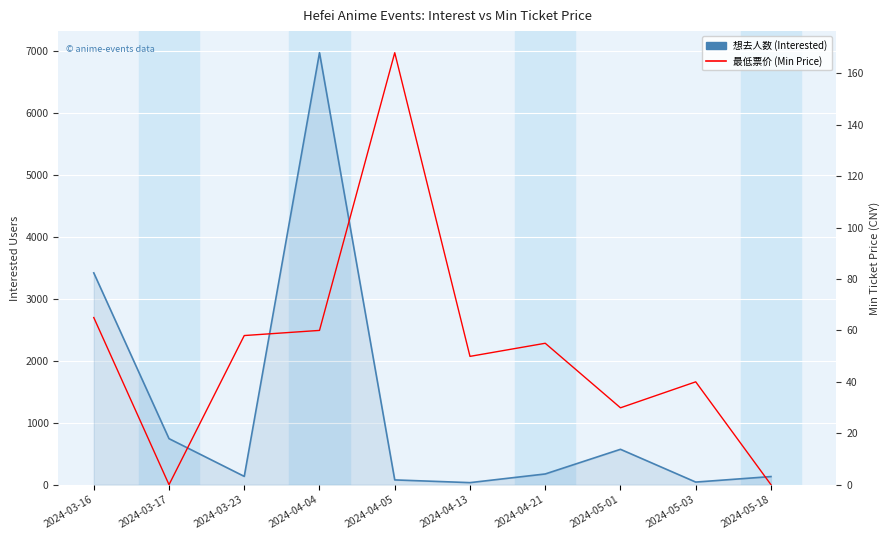

At which category does 最低票价 (Min Price) reach its first local valley?

2024-03-17